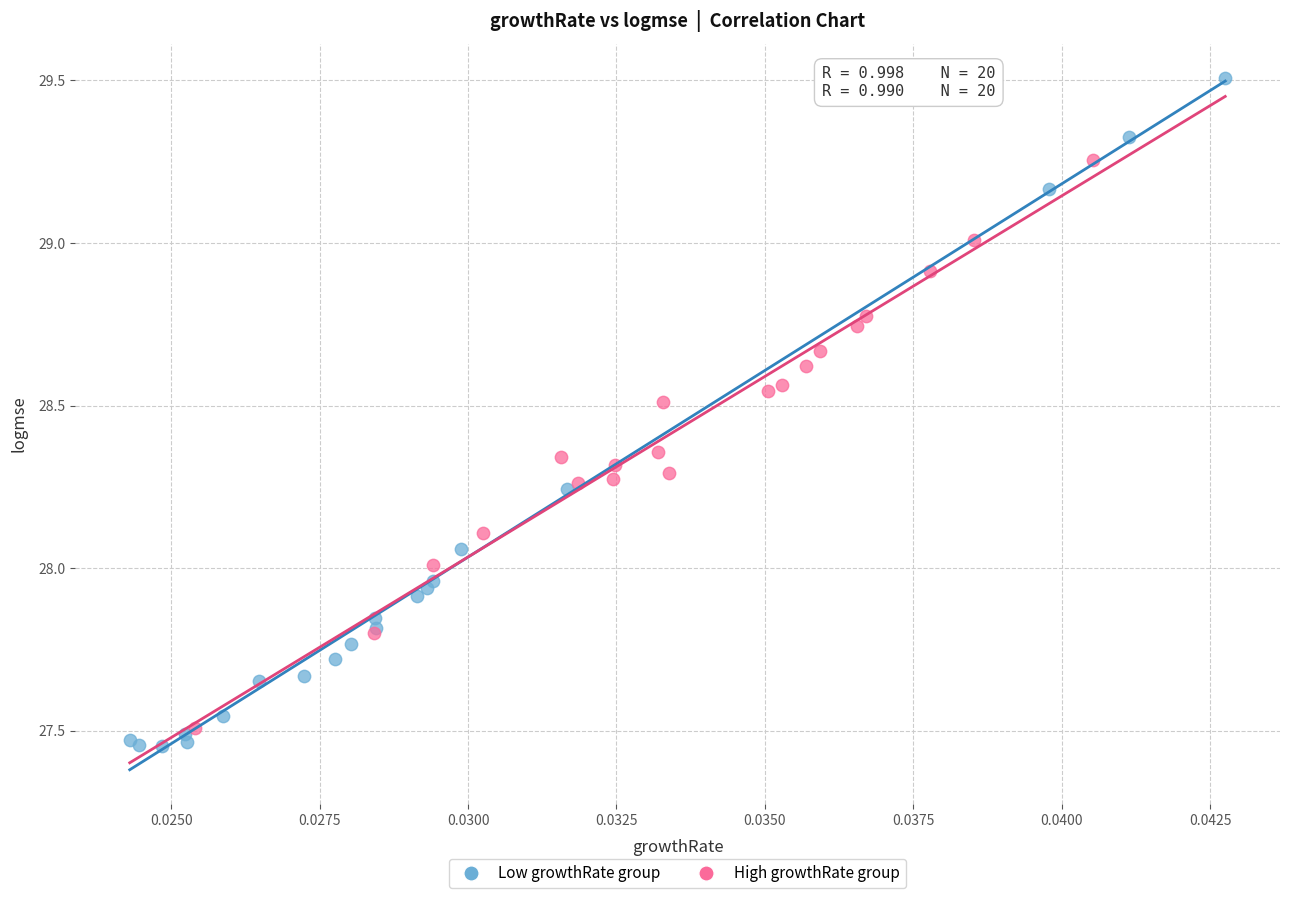

Which series reaches the maximum Y coordinate?

Low growthRate group